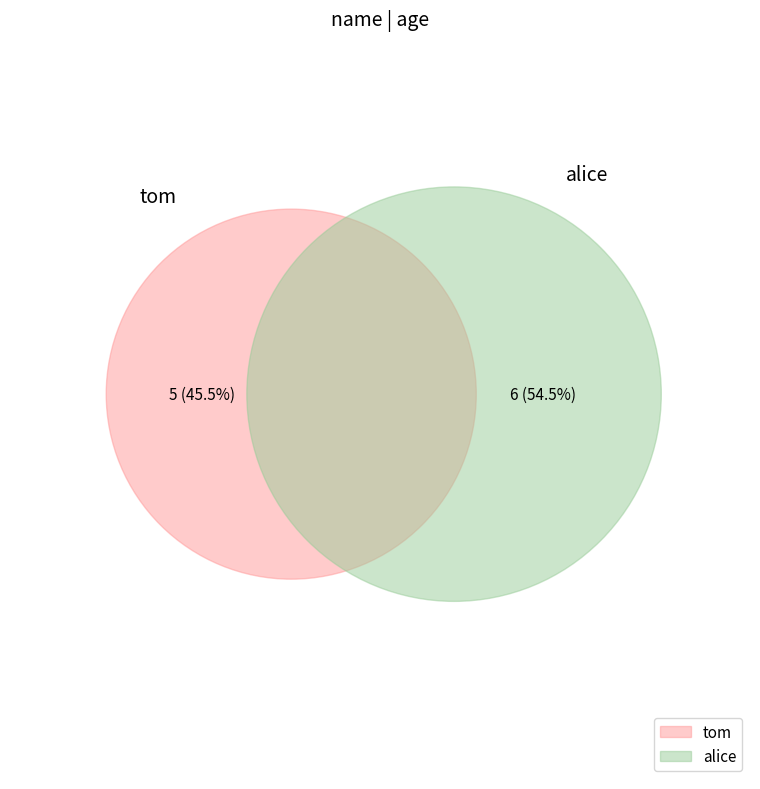

Which slice is the largest?

alice